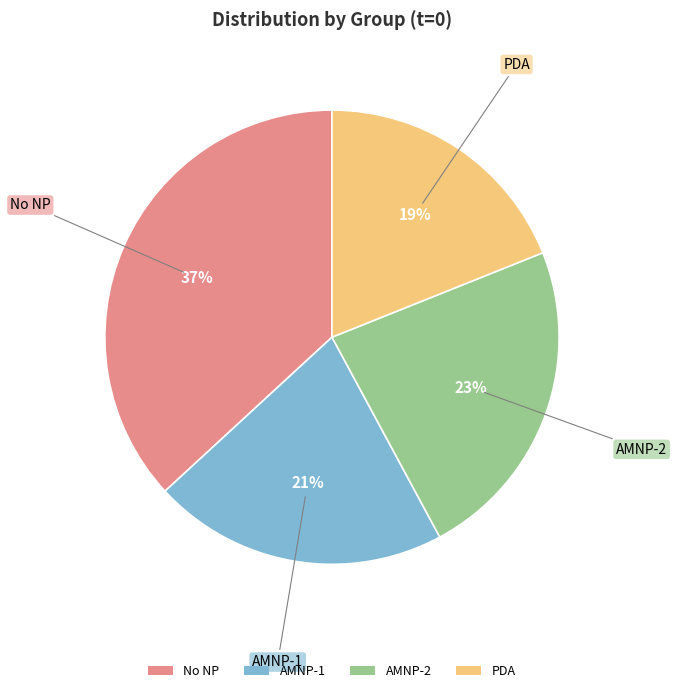

Is there any slice that represents more than half of the pie?

No